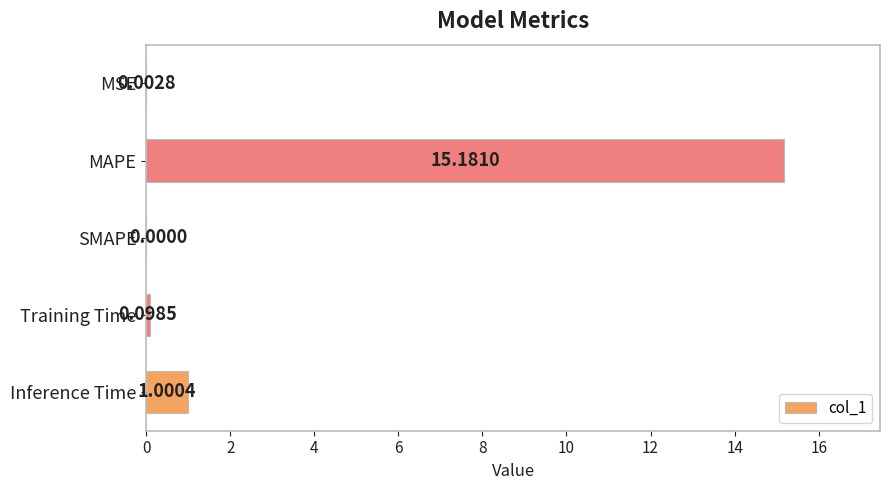

Which category has the highest value across all series?

MAPE